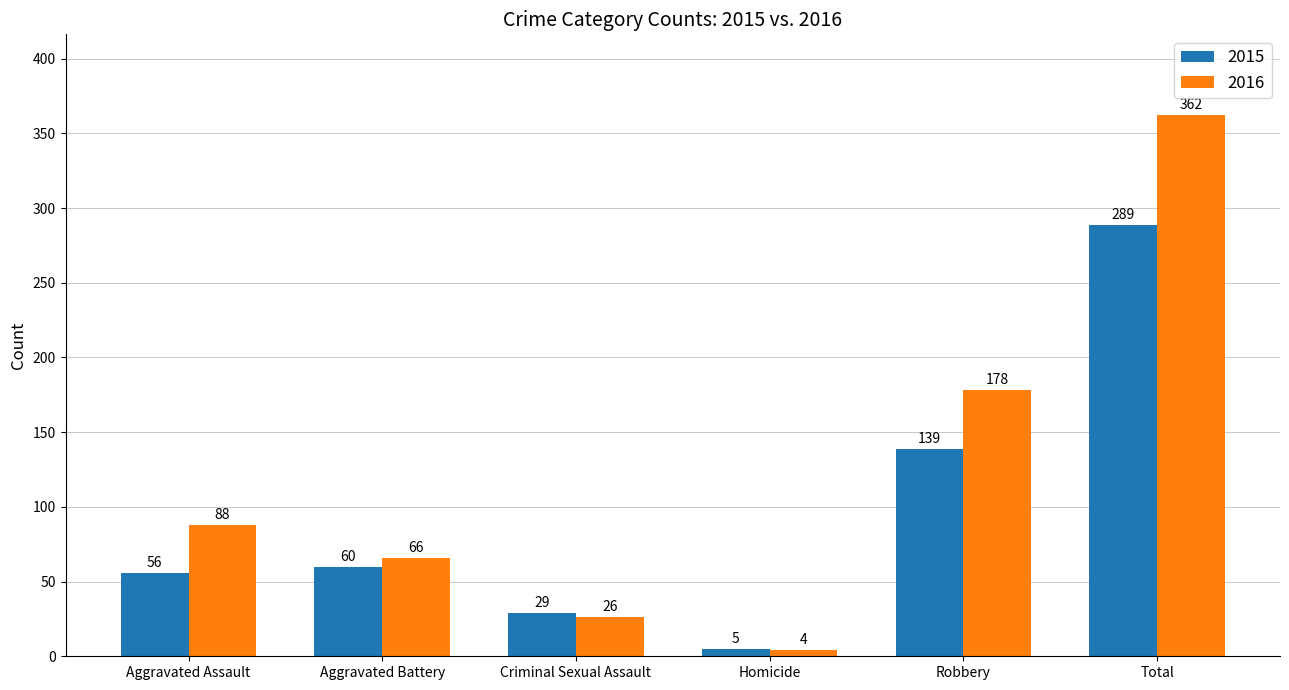

What are all the series names shown in the legend?

2015, 2016